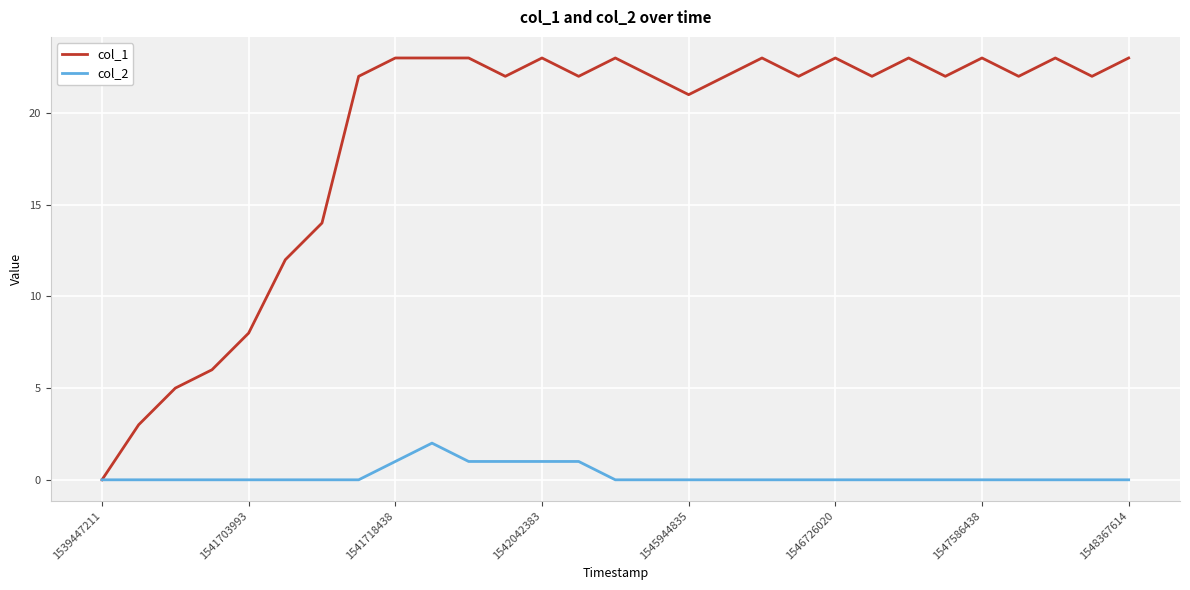

Which series has the widest spread of values?

col_1